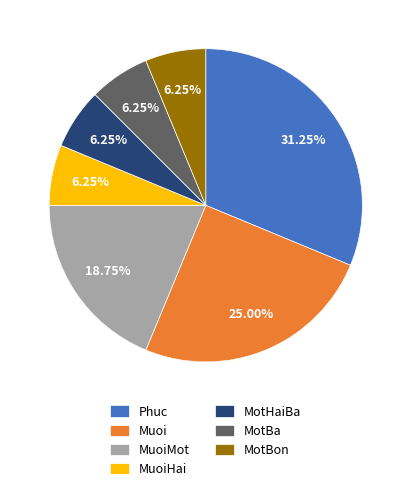

What is the largest slice in the pie chart?

Phuc